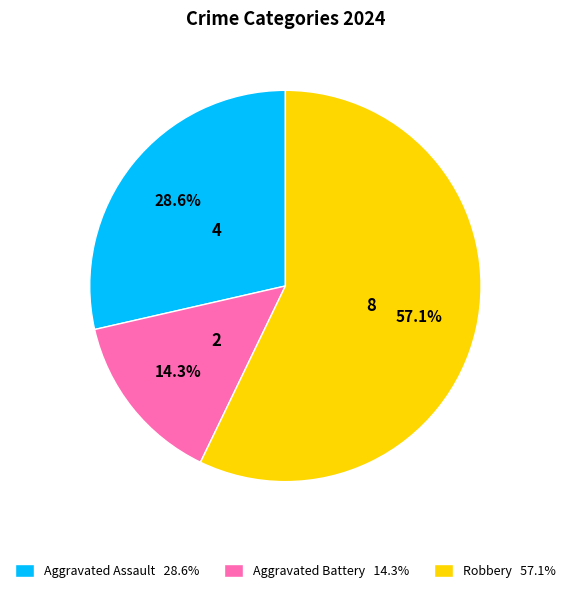

Combined, do Aggravated Battery and Aggravated Assault account for over 50%?

No